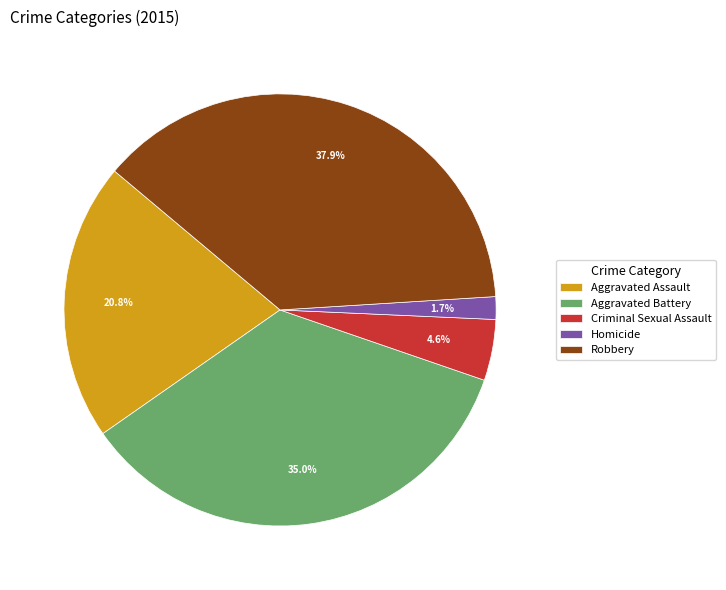

Does Aggravated Battery represent more than half of the total?

No